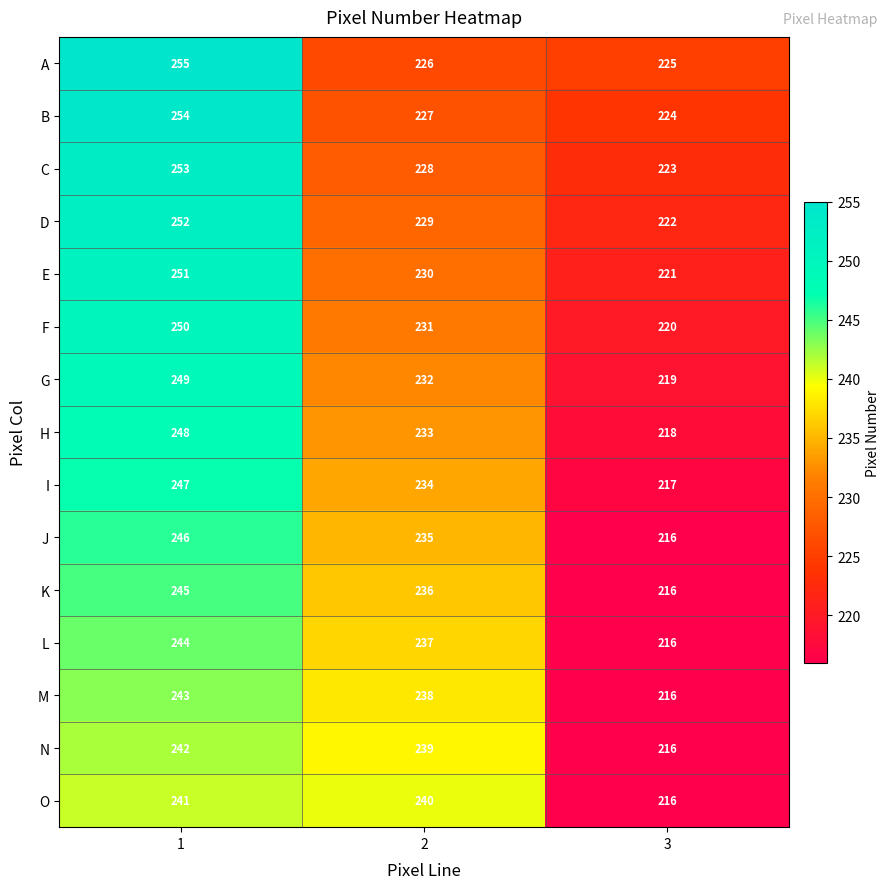

Which category has the highest value across all series?

1